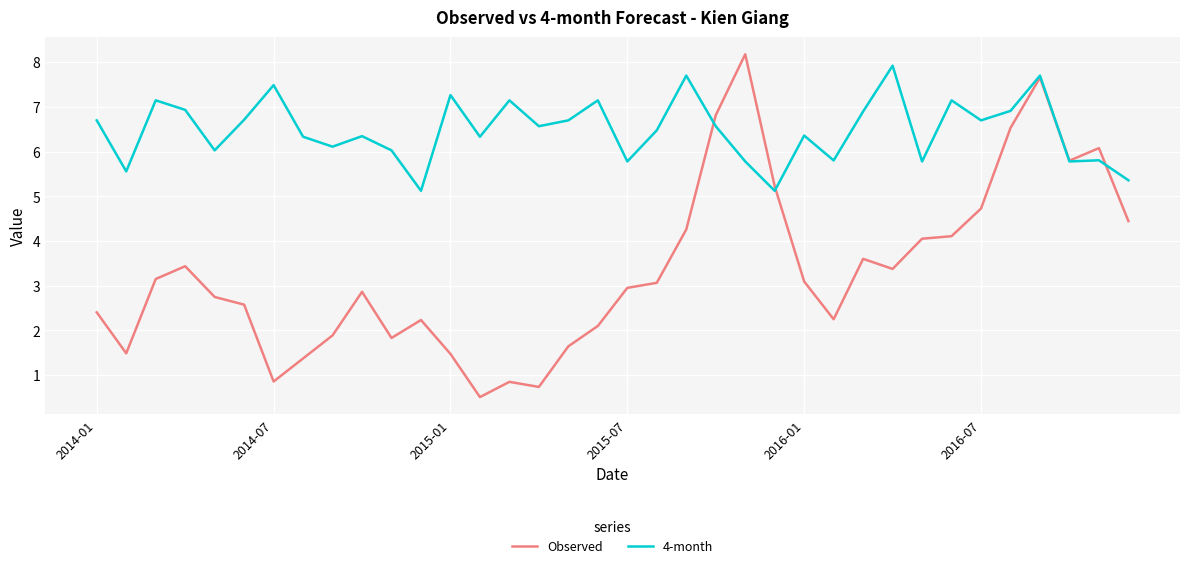

Which series has the largest range (max minus min)?

Observed